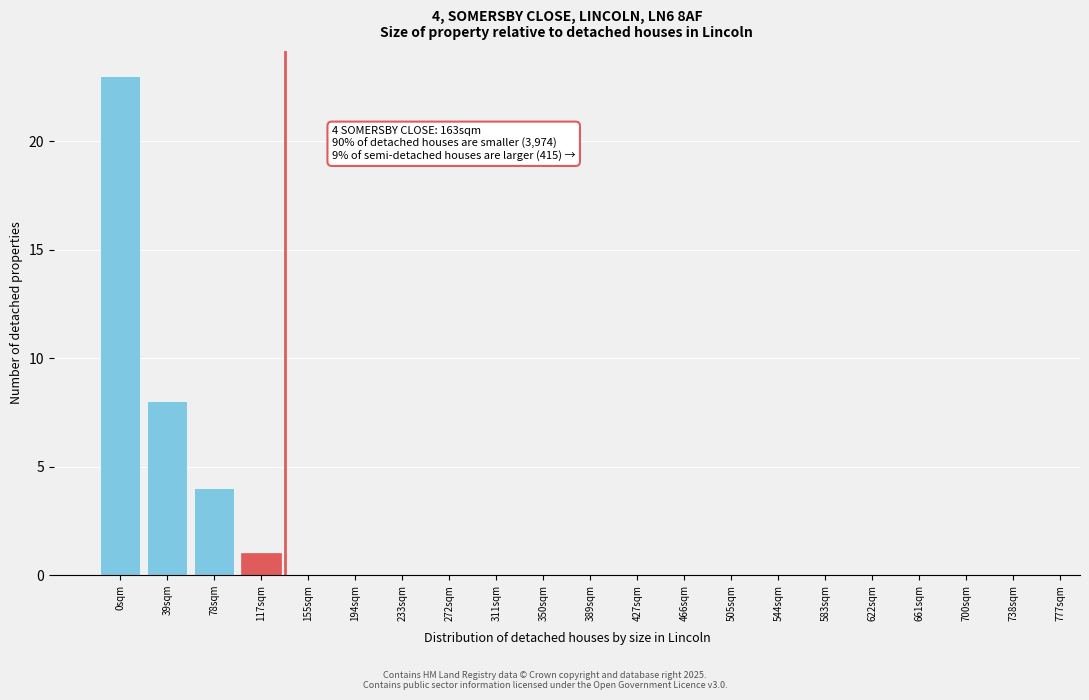

Reading left to right, transcribe all the data shown in this chart.

0sqm=23	39sqm=8	78sqm=4	117sqm=1	155sqm=0	194sqm=0	233sqm=0	272sqm=0	311sqm=0	350sqm=0	389sqm=0	427sqm=0	466sqm=0	505sqm=0	544sqm=0	583sqm=0	622sqm=0	661sqm=0	700sqm=0	738sqm=0